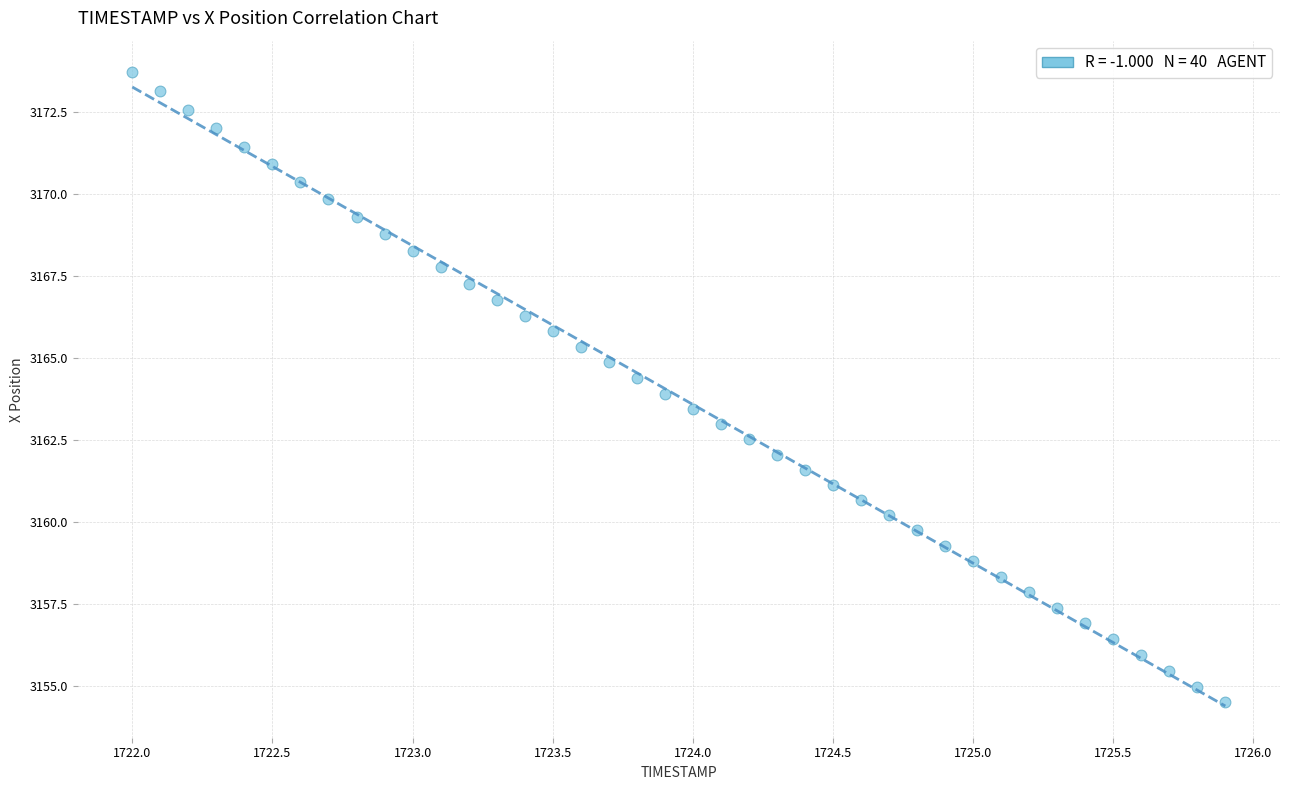

What is the range of X values (max minus min)?

3.9